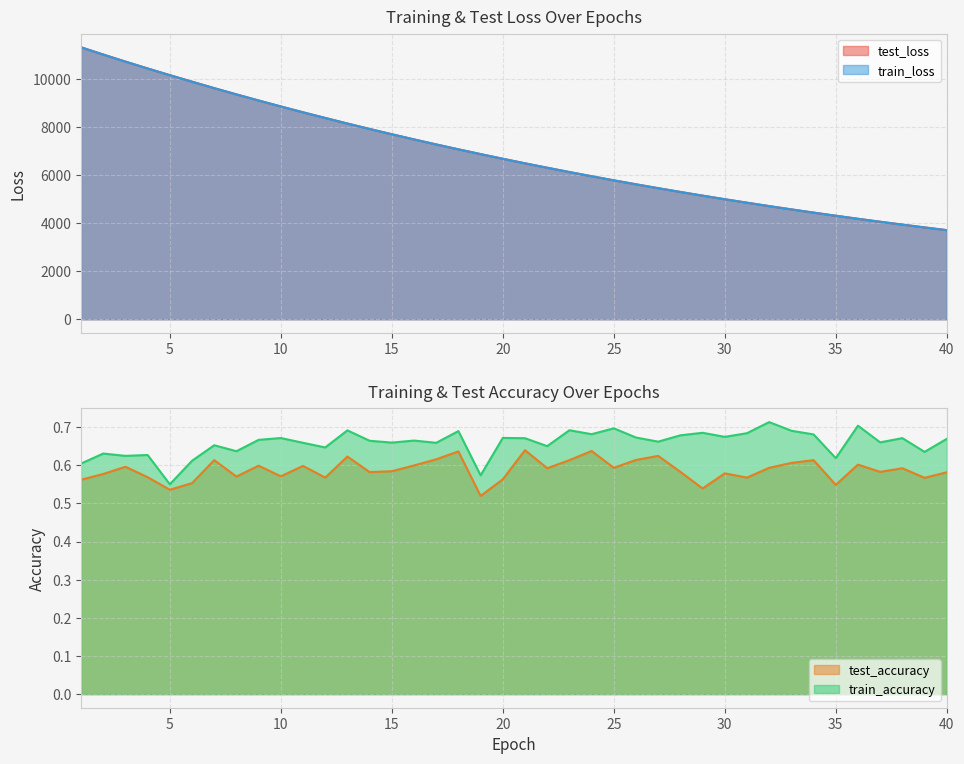

True or false: test_loss and train_accuracy cross at least once.

False